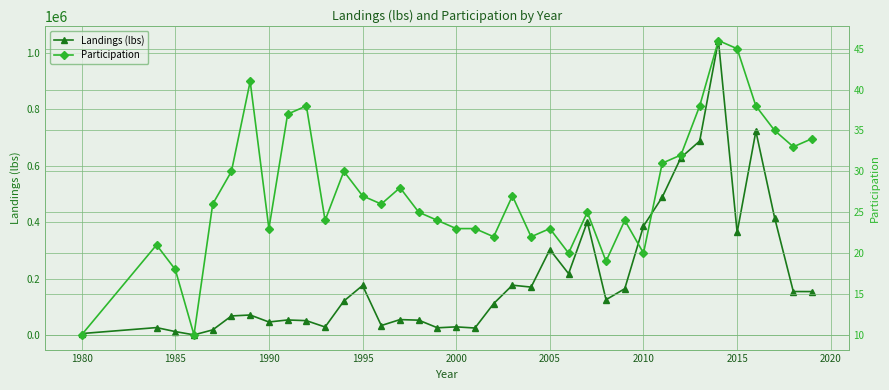

Rank the series by their maximum value, from lowest to highest.

Participation, Landings (lbs)